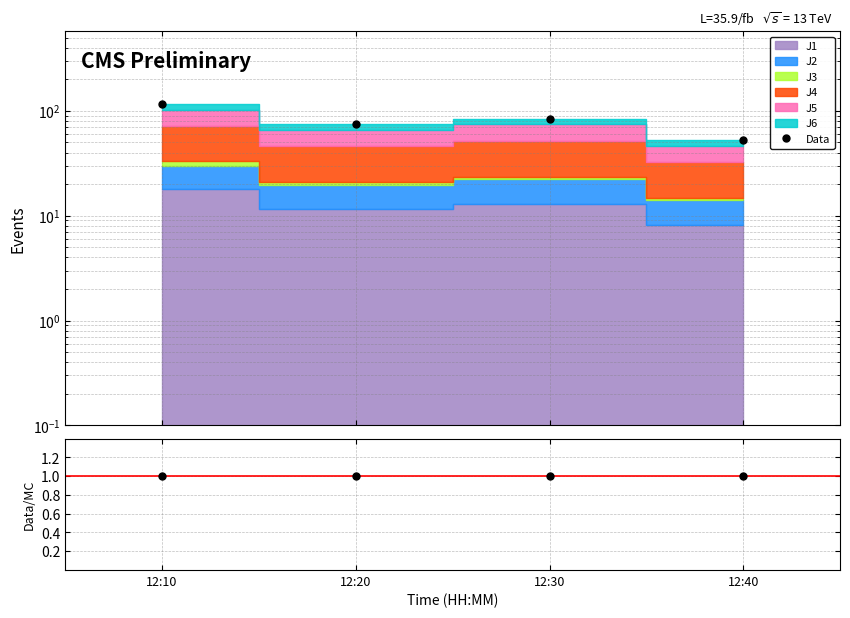

Does the chart have visible grid lines?

Yes